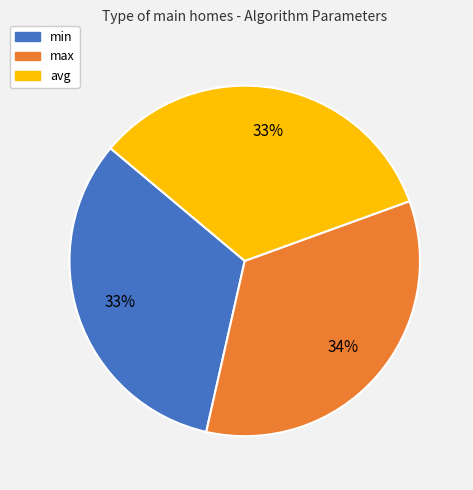

Count the number of slices in the pie.

3